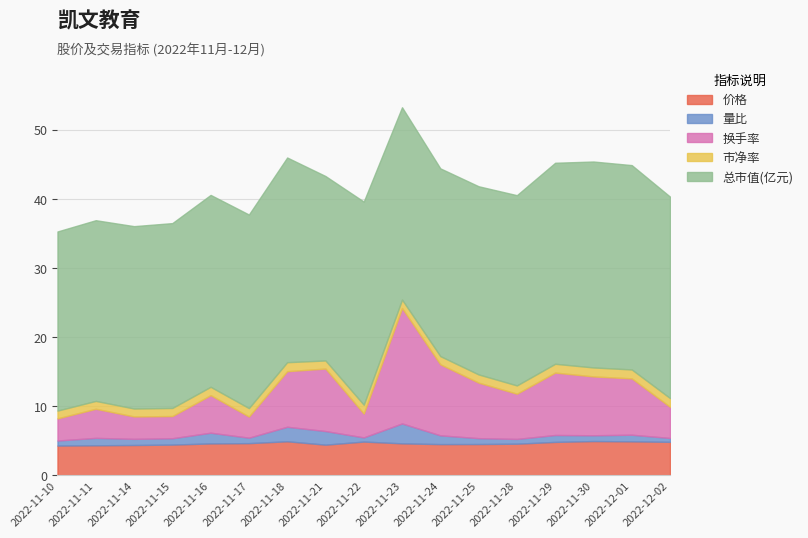

What is the label of the 5th point from the right?

2022-11-28